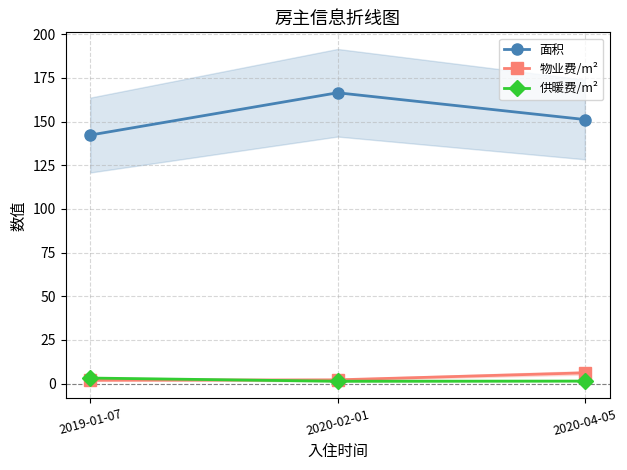

What is the label of the 3rd point from the right?

2019-01-07